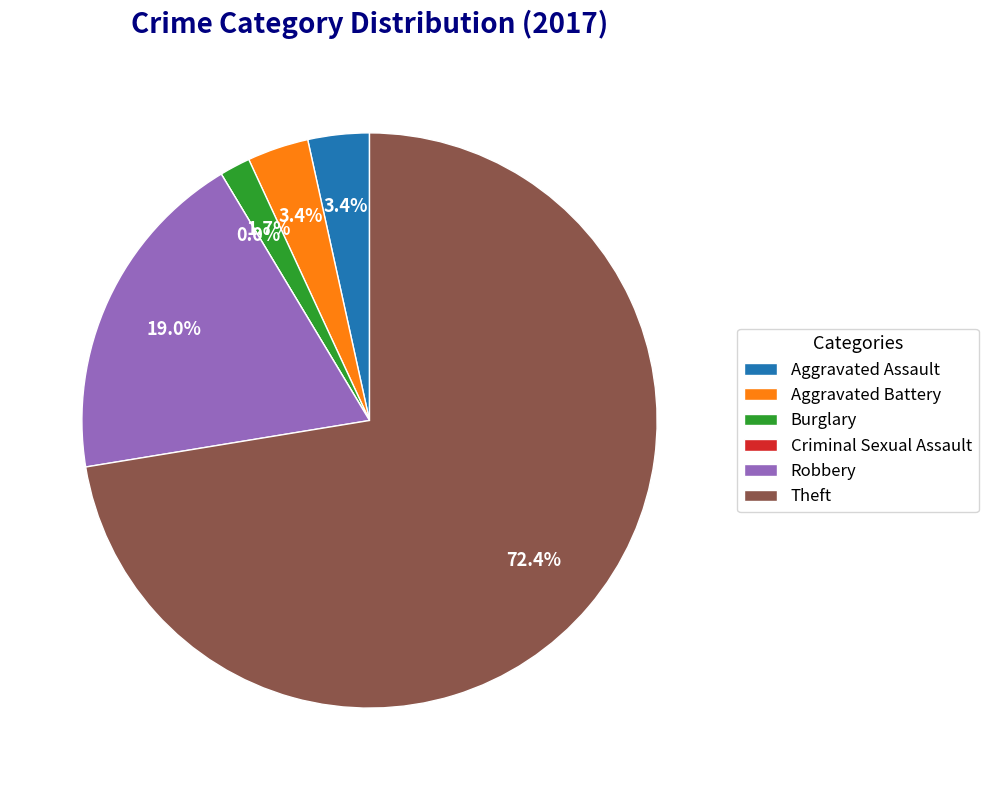

Which slice is the largest?

Theft